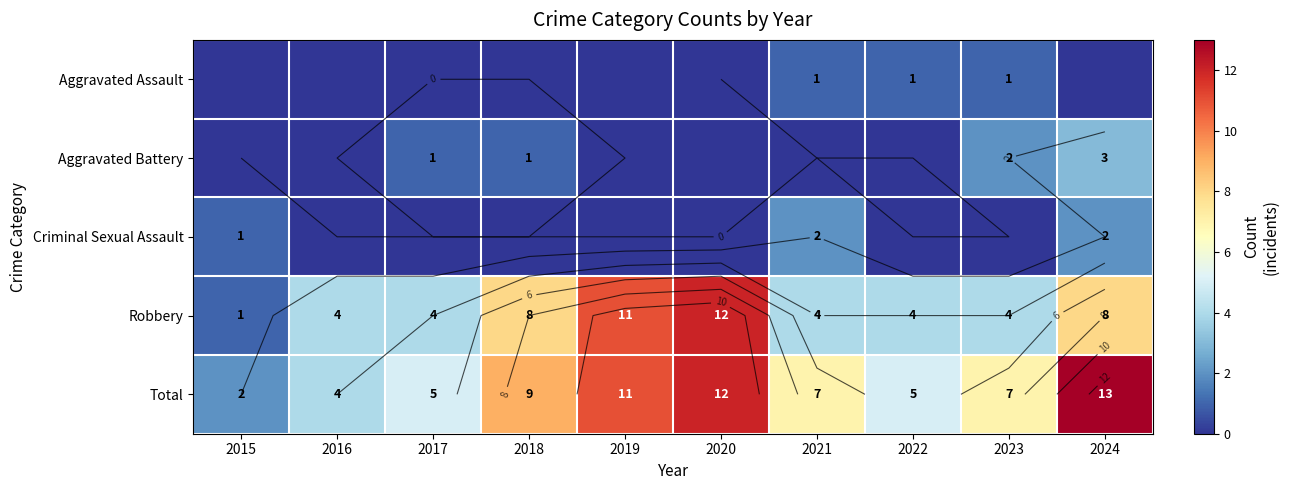

List the labels in order of Total value, smallest first.

2015, 2016, 2017, 2022, 2021, 2023, 2018, 2019, 2020, 2024